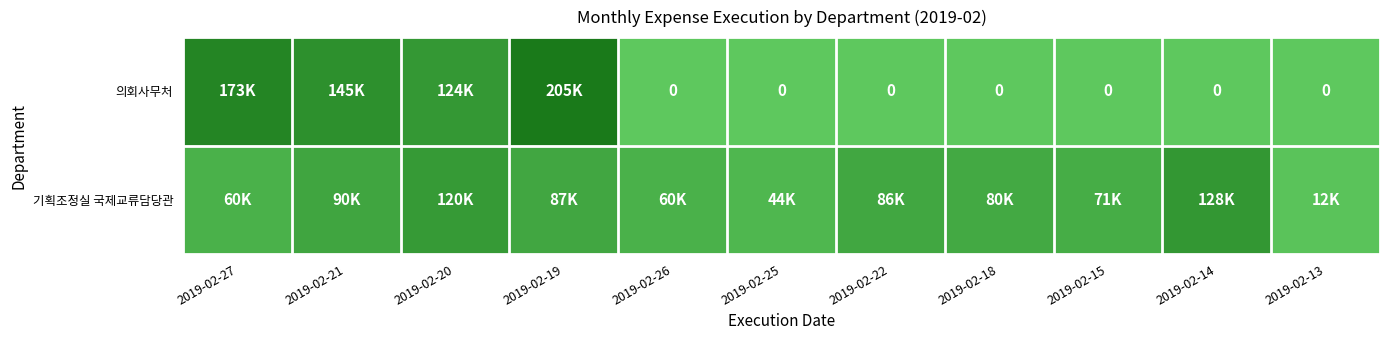

What is the greatest value displayed?

205000